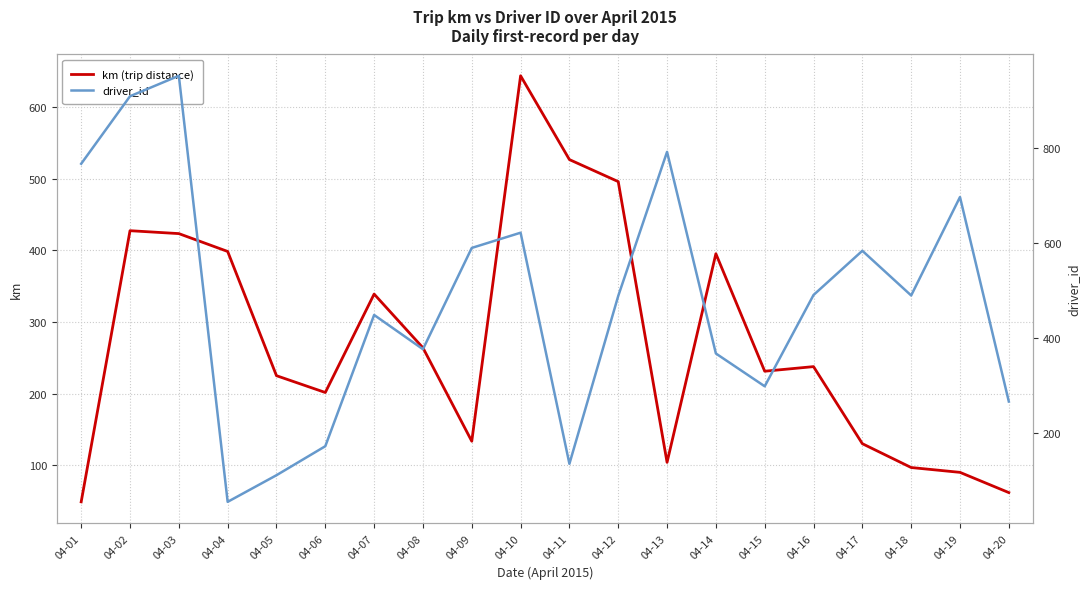

How many data points does each series have?

20